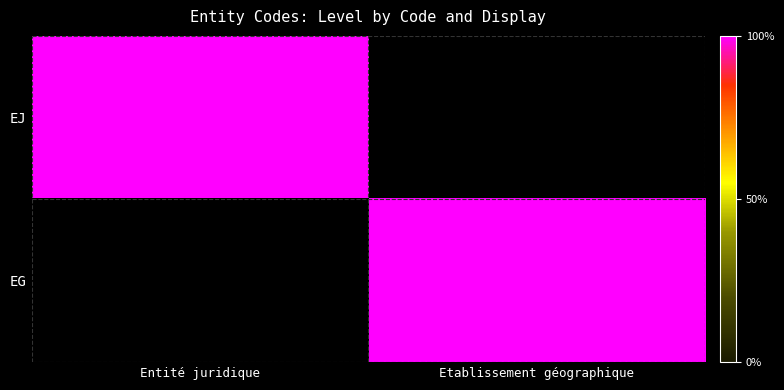

Which series changed the most between Entité juridique and Etablissement géographique?

EJ